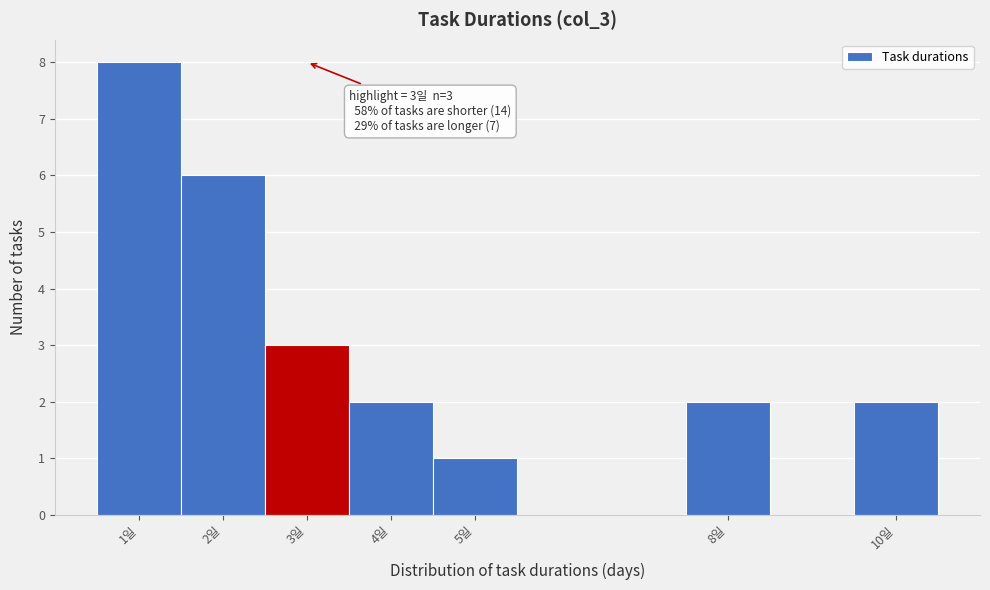

Which range on the x-axis has the tallest bar?

0.5 to 1.5